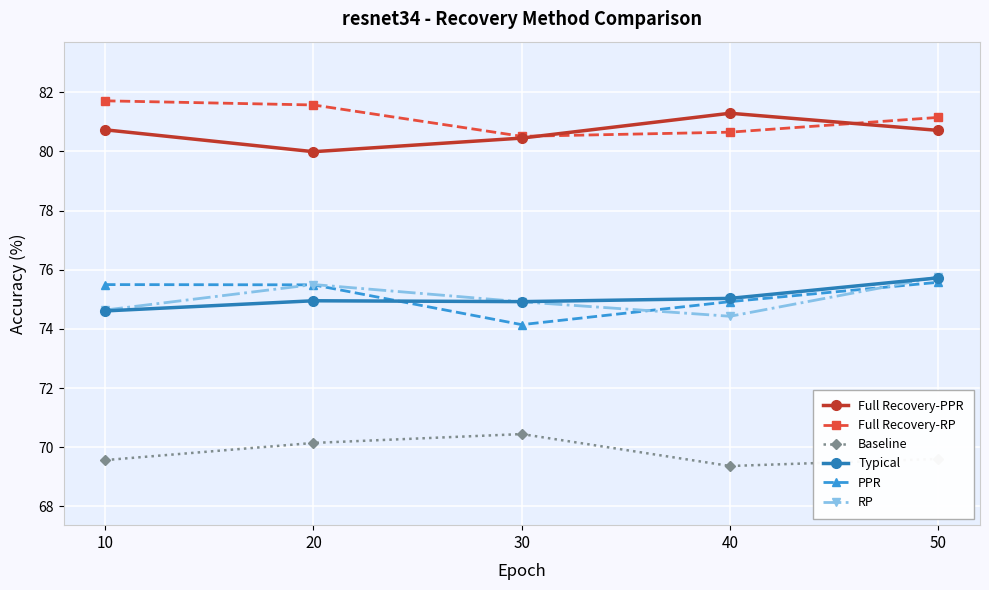

At how many categories does at least one series exceed 71?

5